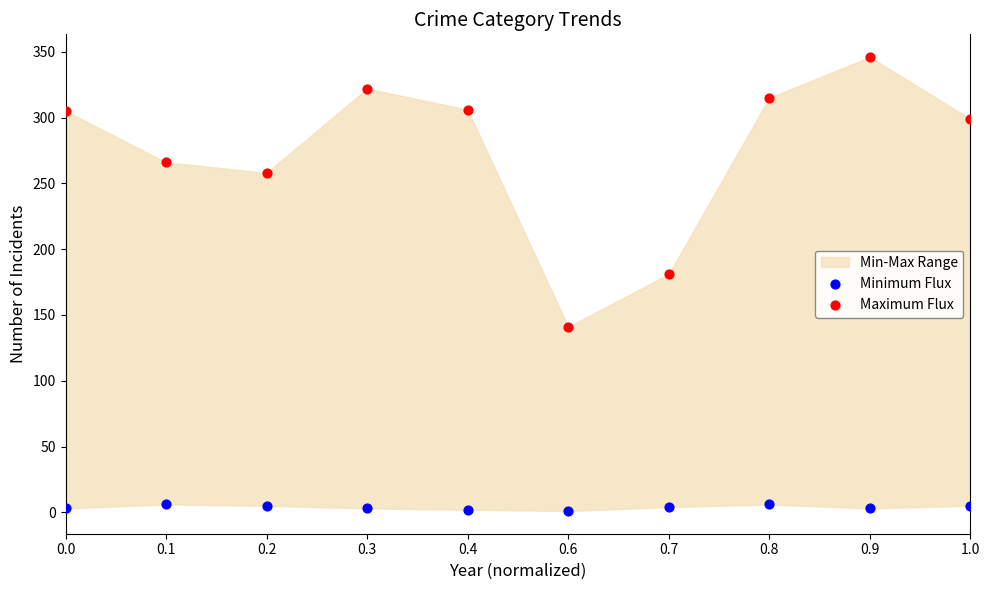

Across all data points, what is the range of Y values (max minus min)?

345